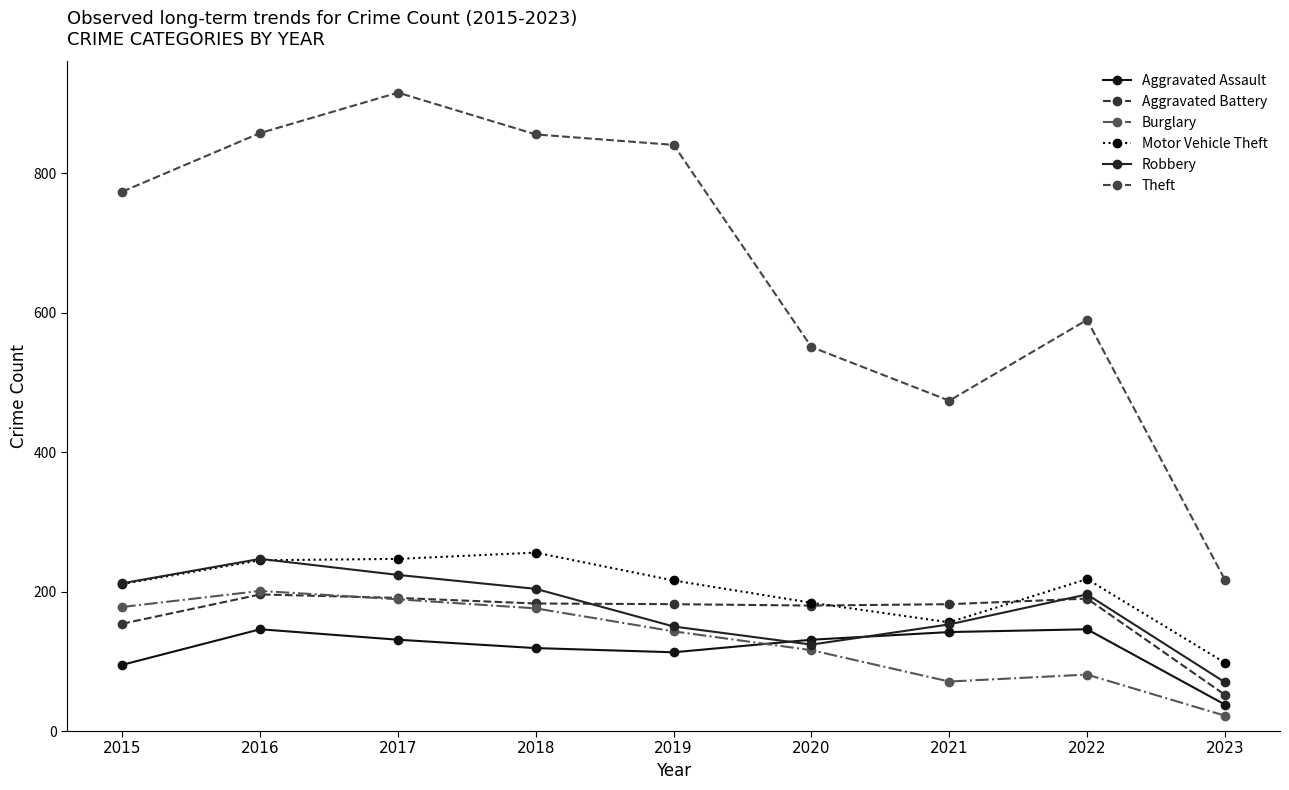

How many interior local valleys does the Theft series have?

1